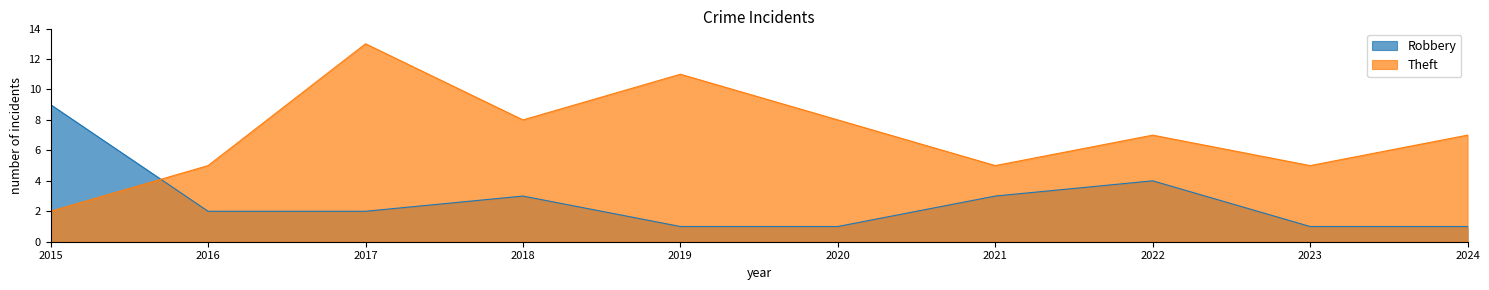

Rank the categories by Theft value from highest to lowest.

2017, 2019, 2018, 2020, 2022, 2024, 2016, 2021, 2023, 2015